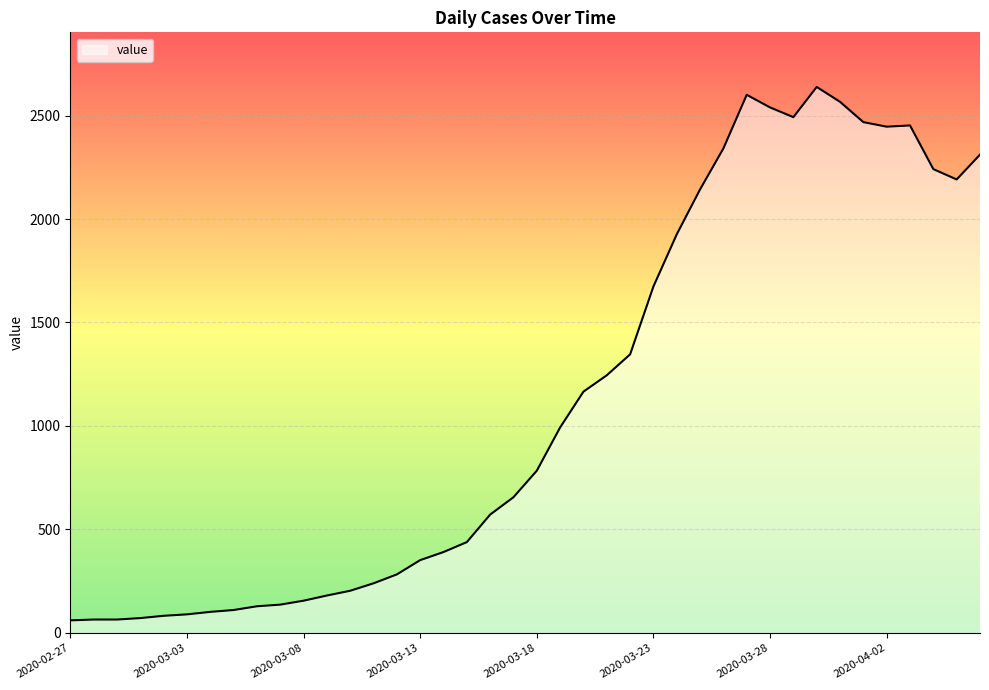

Does the chart display data point markers on the line(s)?

No